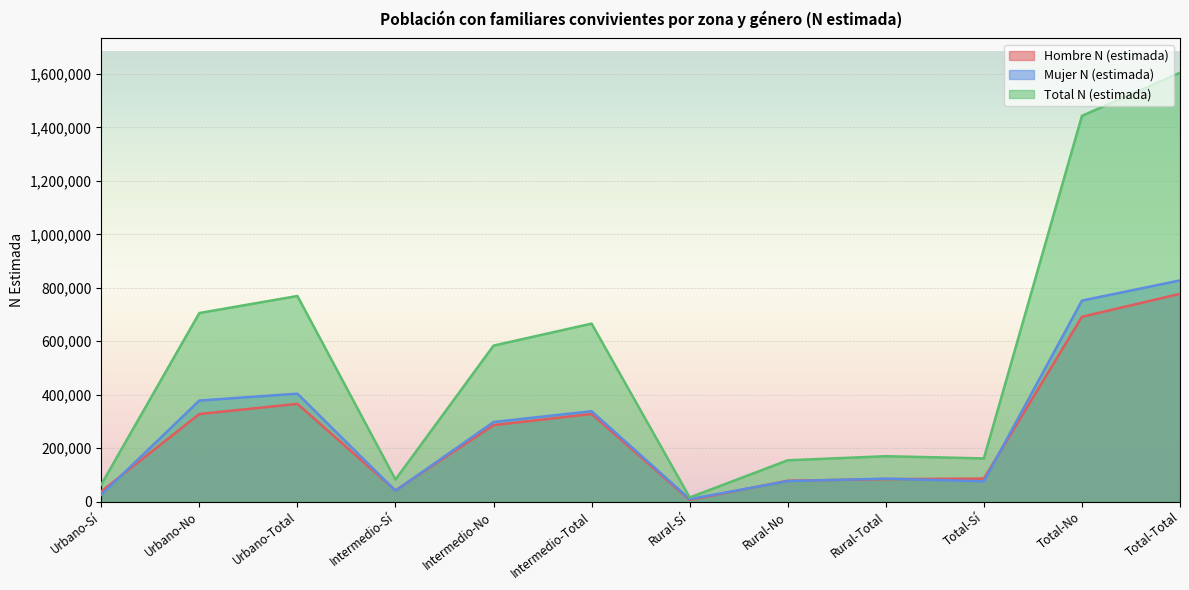

Where is Mujer N (estimada) nearest to the value 418363?

Urbano-Total